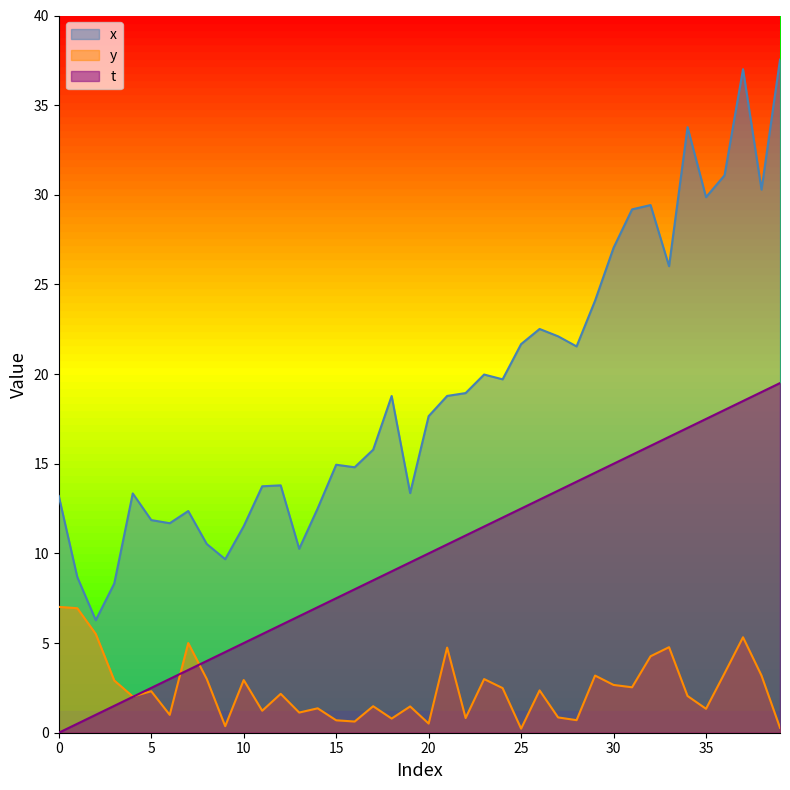

What is the total value across all series at 7?

20.9